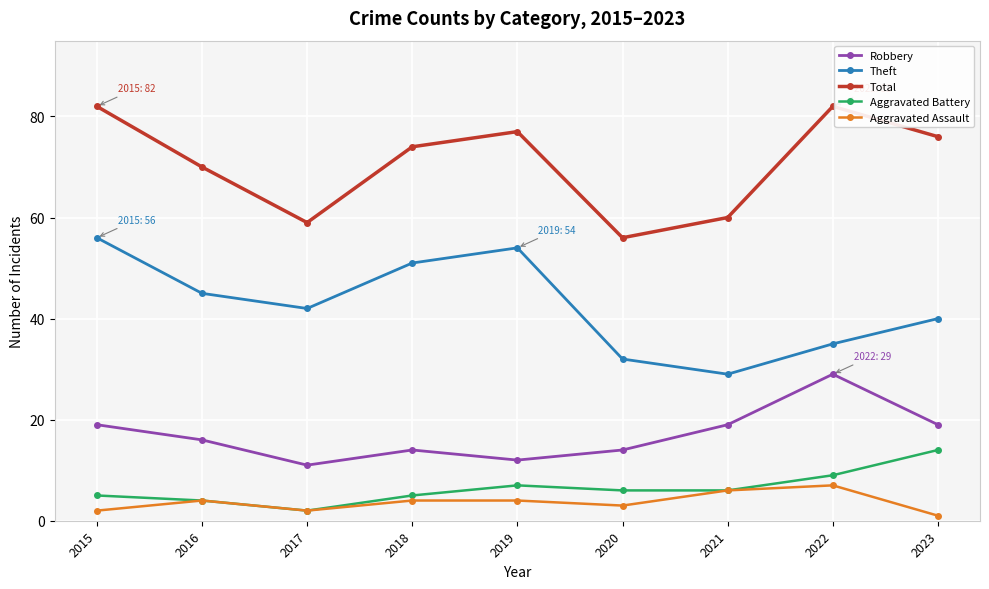

True or false: Aggravated Assault has a value of 2 at 2015.

True